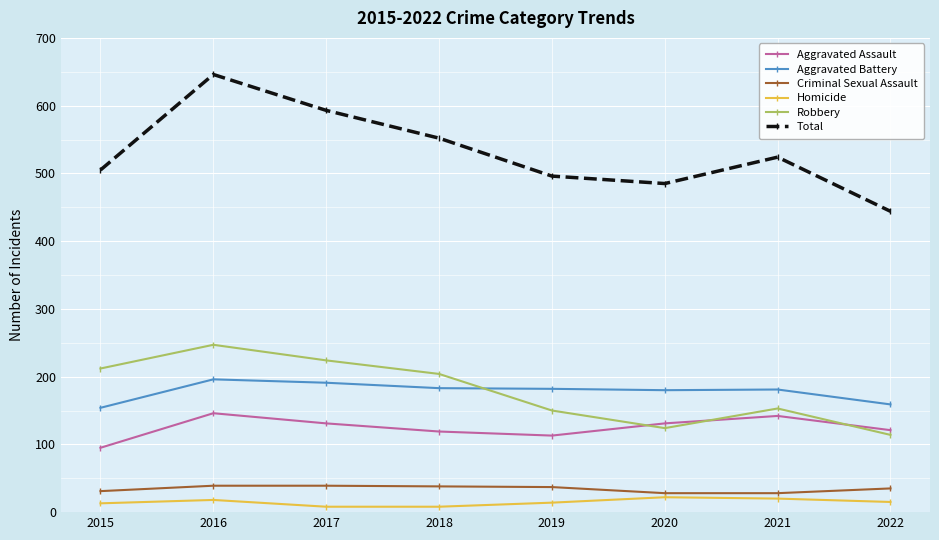

What is the sum of the Aggravated Assault values at 2021 and 2016?

288